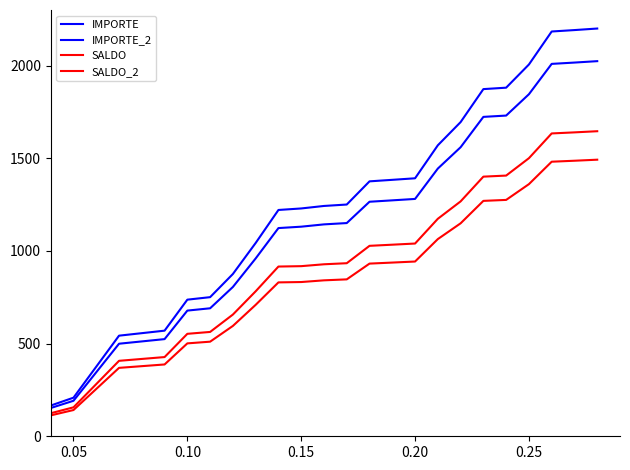

Does the chart display data point markers on the line(s)?

No